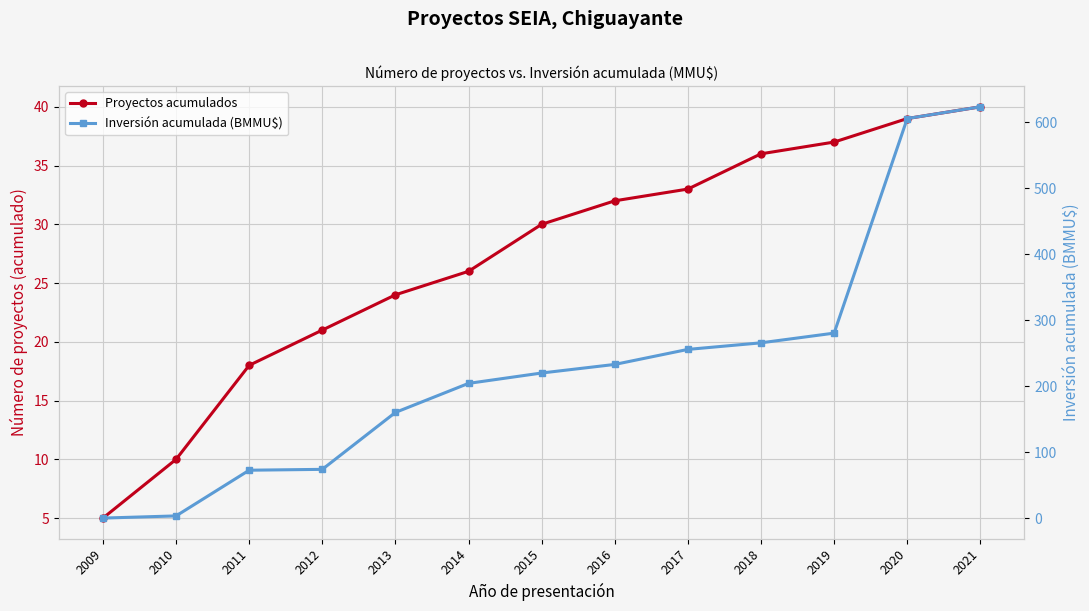

List the labels in order of Proyectos acumulados value, largest first.

2021, 2020, 2019, 2018, 2017, 2016, 2015, 2014, 2013, 2012, 2011, 2010, 2009